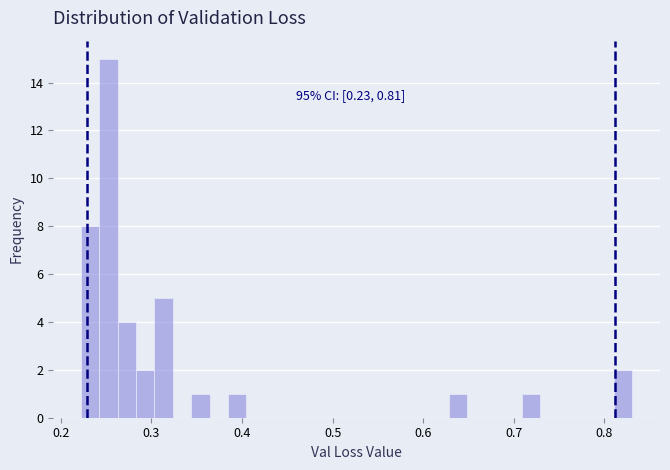

Around what value on the x-axis is the tallest bar? Give the approximate position of its centre, as read against the axis.

0.25